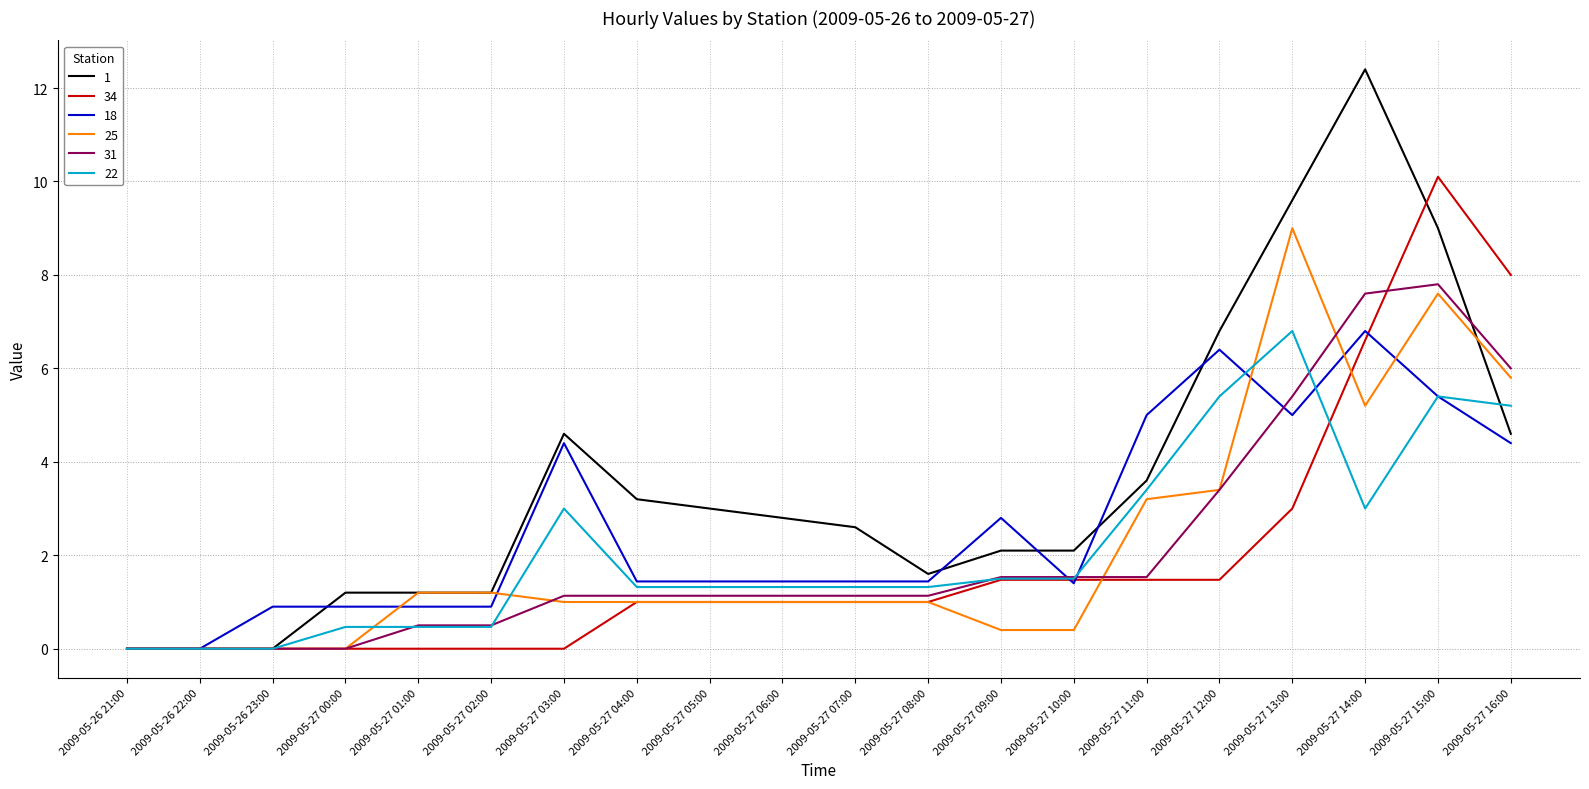

What is the spread (max minus min) of values at 2009-05-27 16:00?

3.6